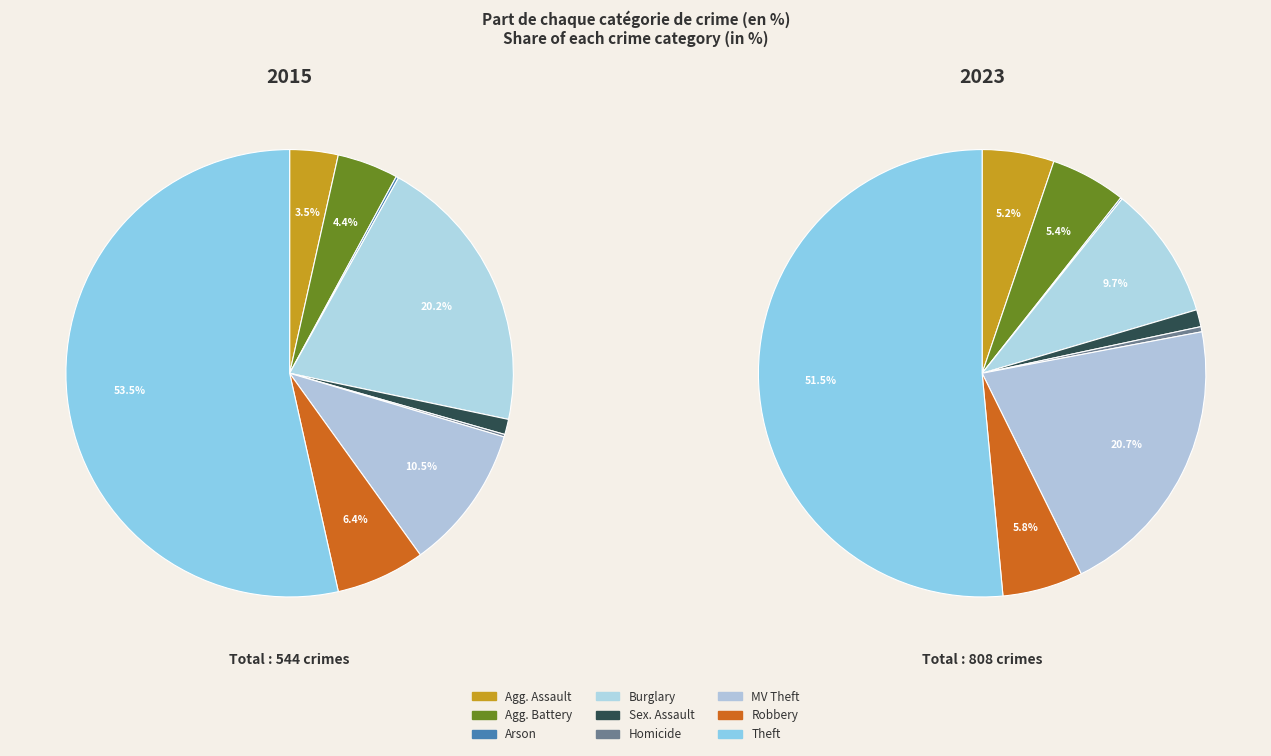

Which slice is the smallest?

Arson